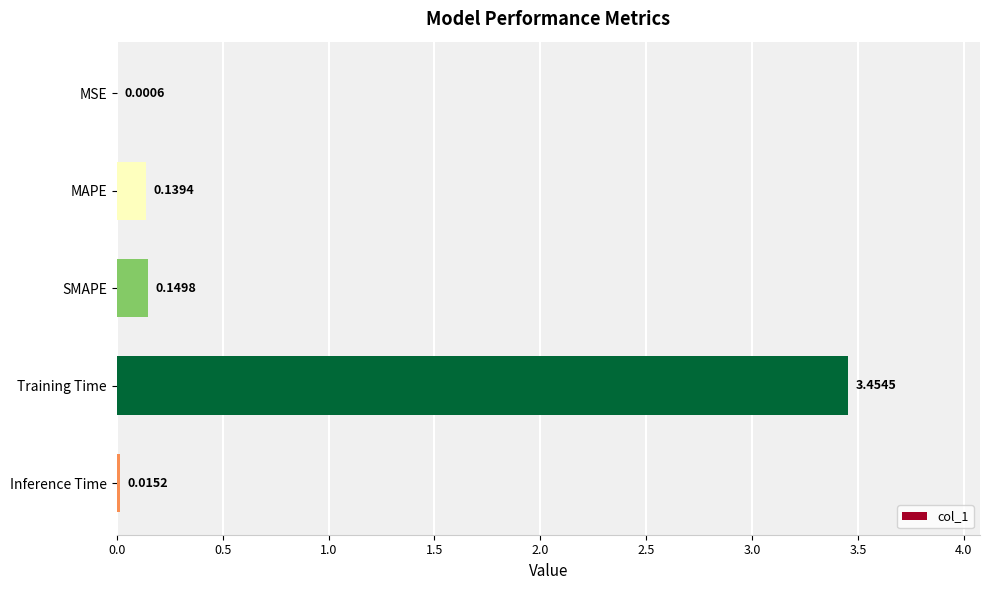

Where is the data nearest to the value 1?

SMAPE